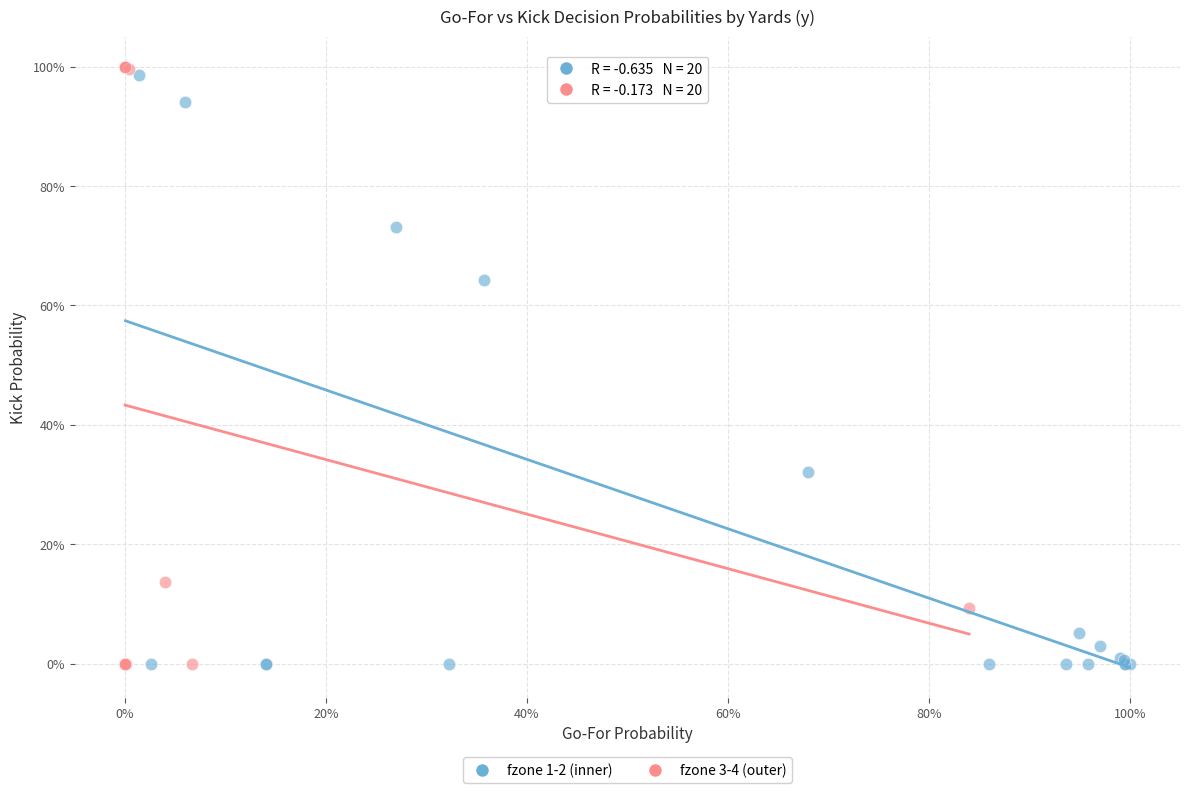

What are all the series names shown in the legend?

fzone 1-2 (inner), fzone 3-4 (outer)